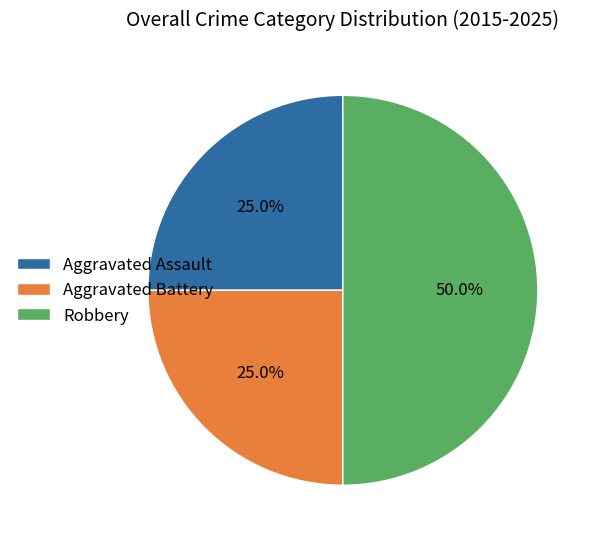

Does Aggravated Assault account for over 50% of the chart?

No